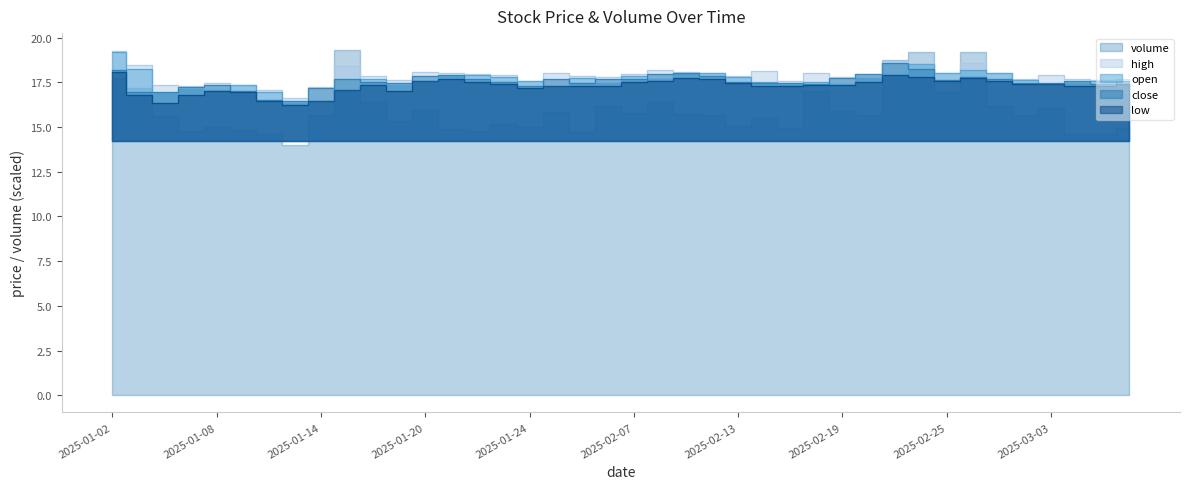

Read the high value at 2025-02-28.

17.7